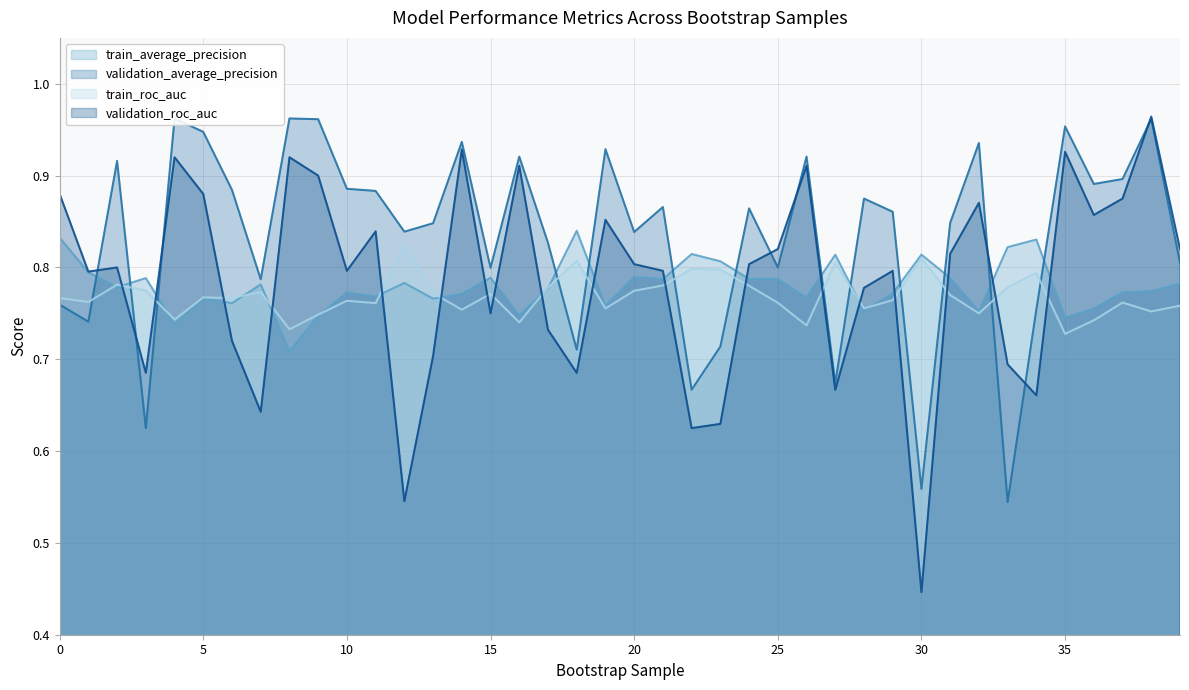

Between which two adjacent categories do validation_average_precision and validation_roc_auc first intersect?

1 and 2